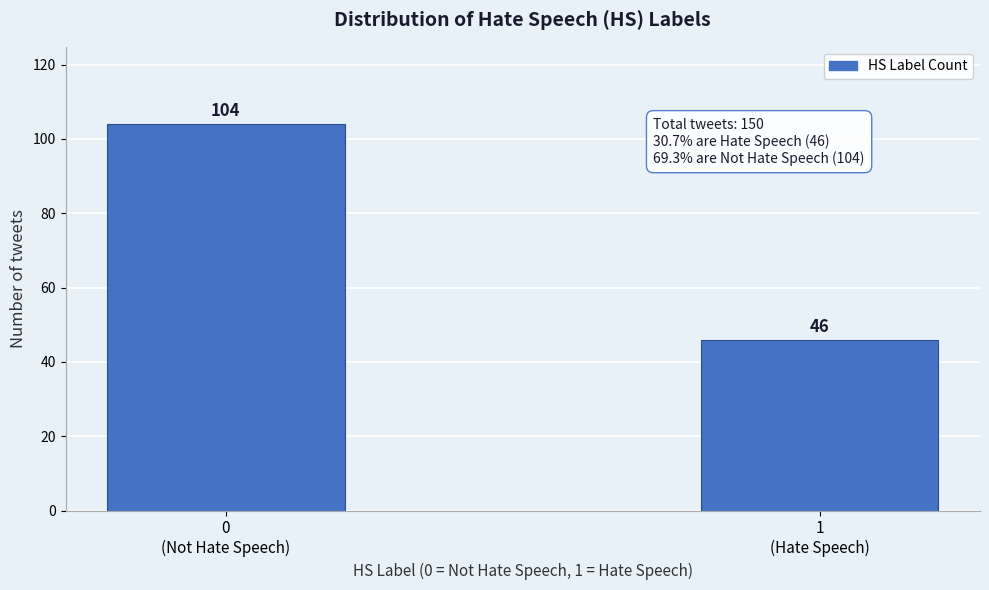

Reading left to right, list all the values displayed in this chart.

104	46